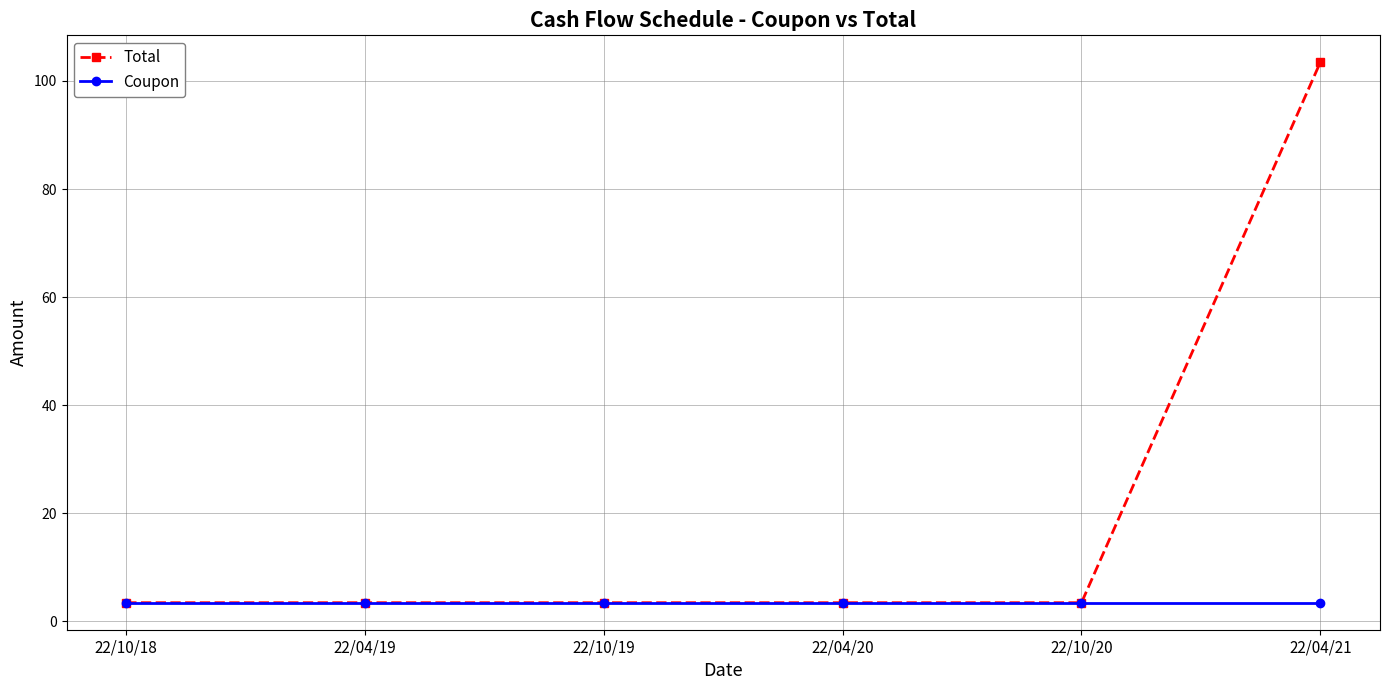

List the series in order of their peak value, lowest first.

Coupon, Total